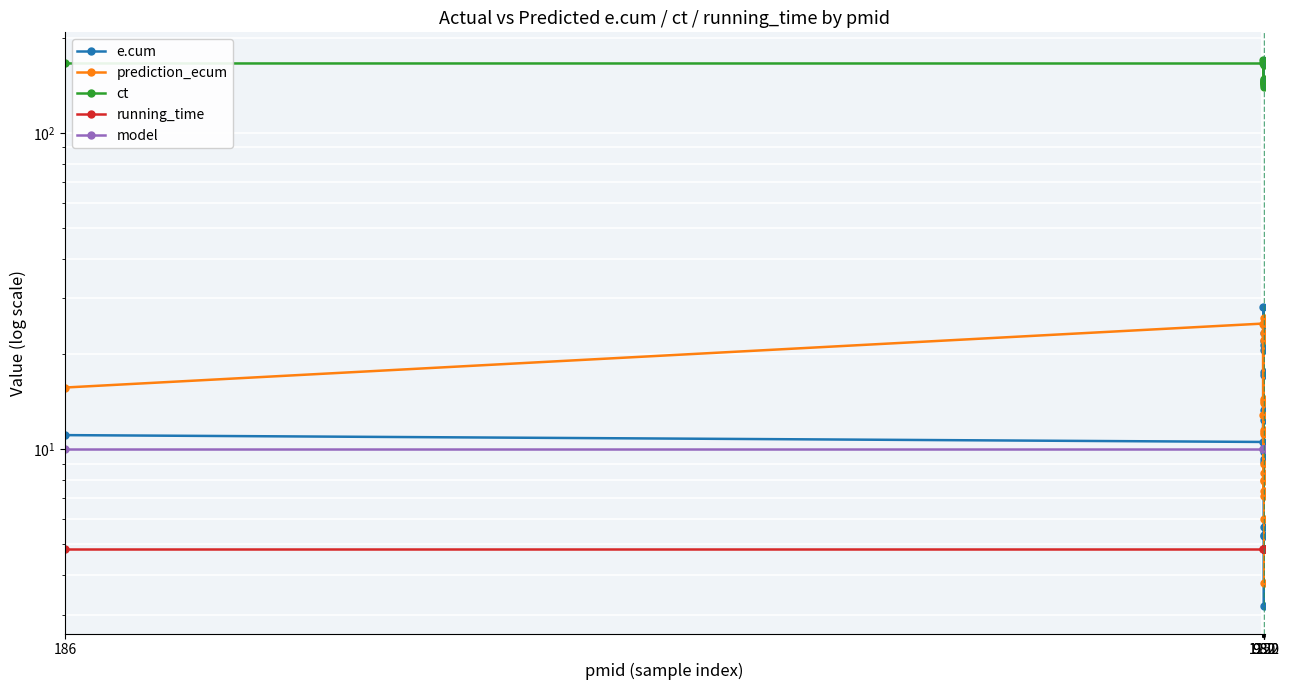

Is the value of running_time at 18 greater than the value of e.cum at 980?

No